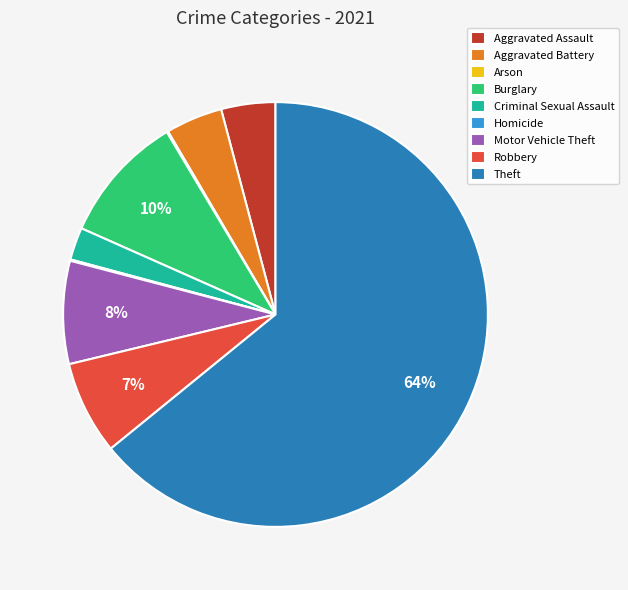

Is the sum of Motor Vehicle Theft and Aggravated Assault greater than half?

No